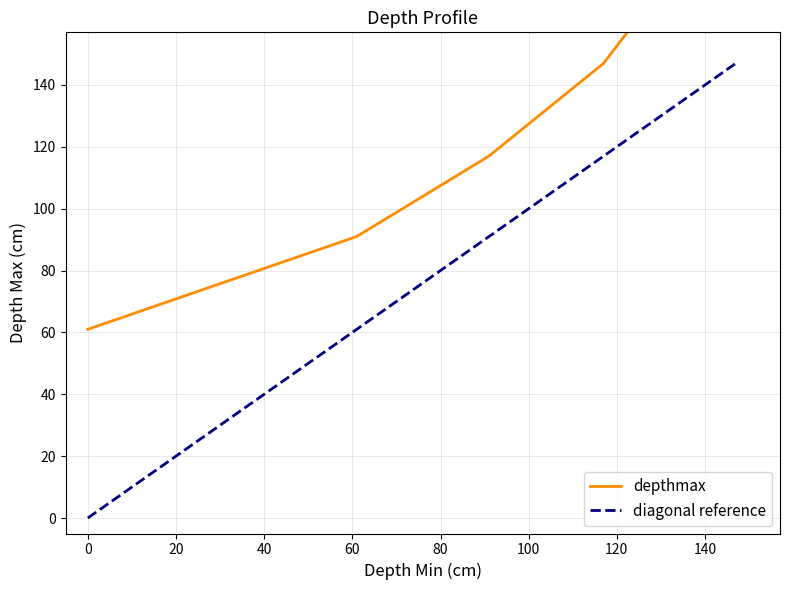

Is it true that the value at 0 is 61?

True